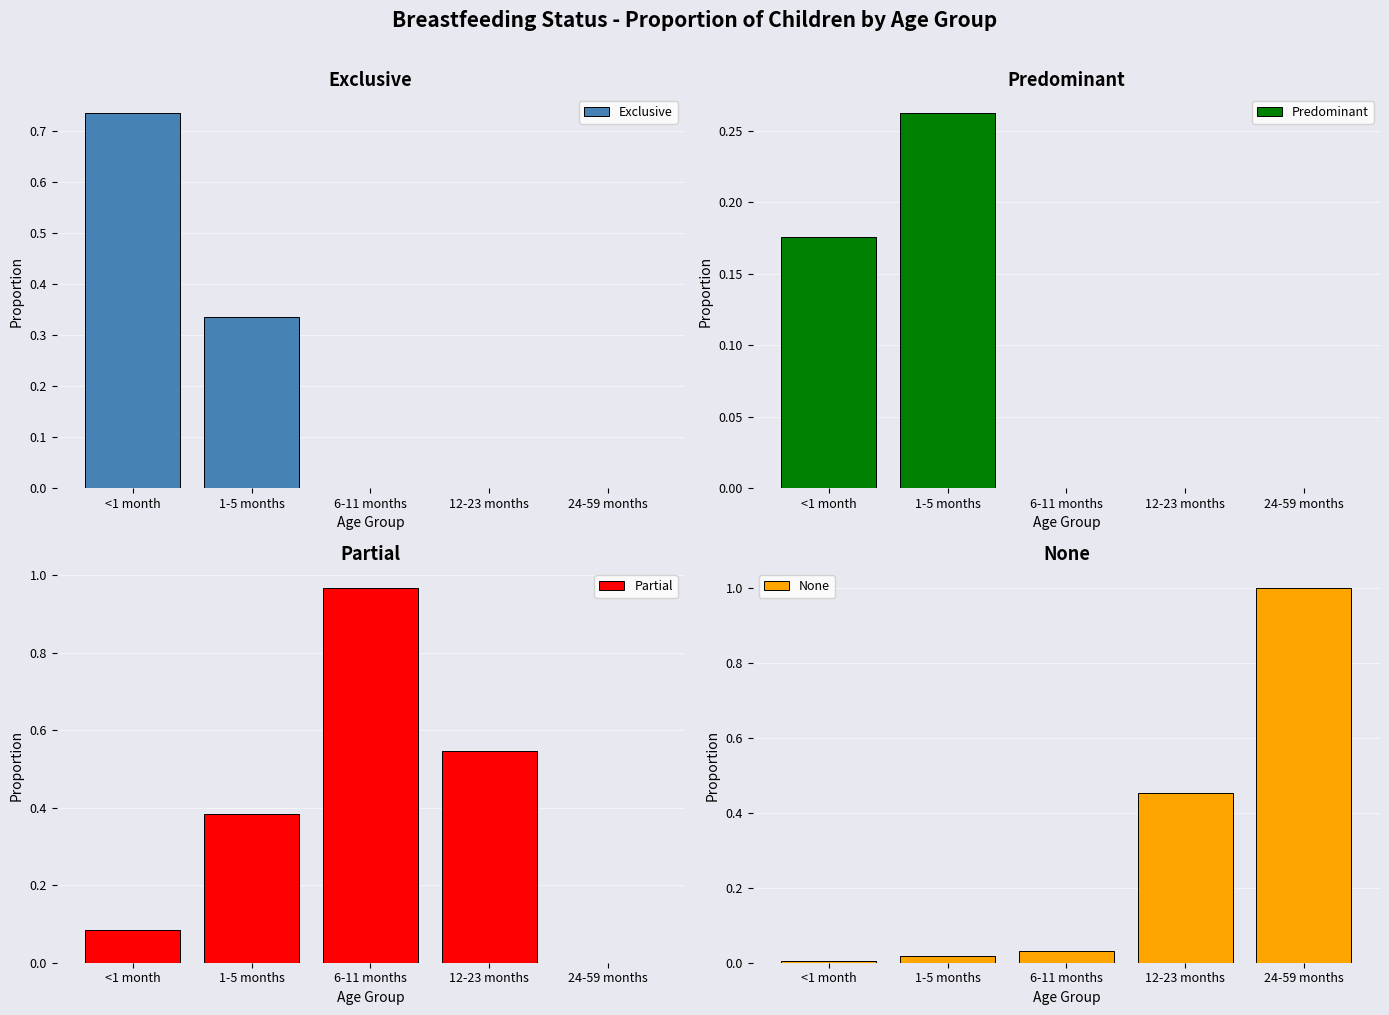

What is the total value across all series at 6-11 months?

1.0